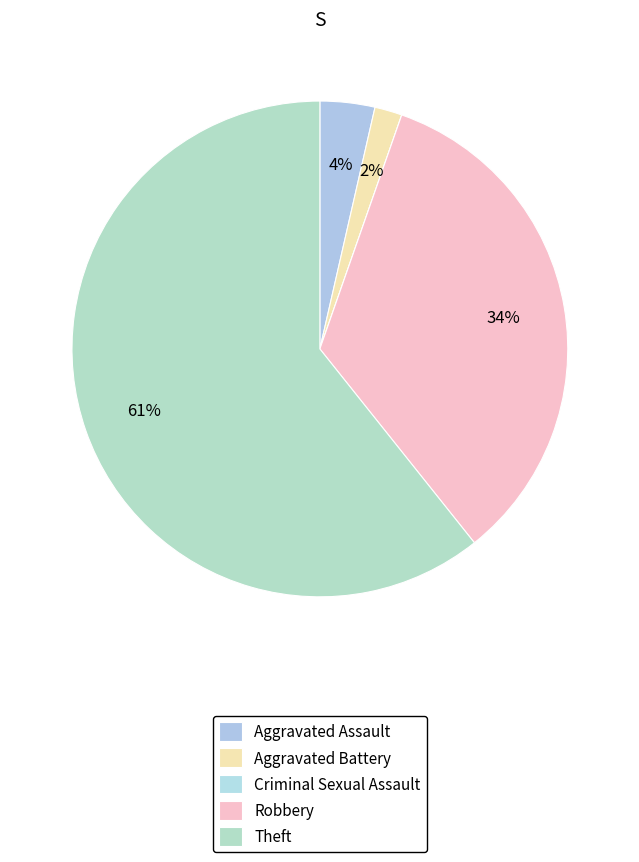

The Criminal Sexual Assault slice represents 0% of the pie. True or false?

True